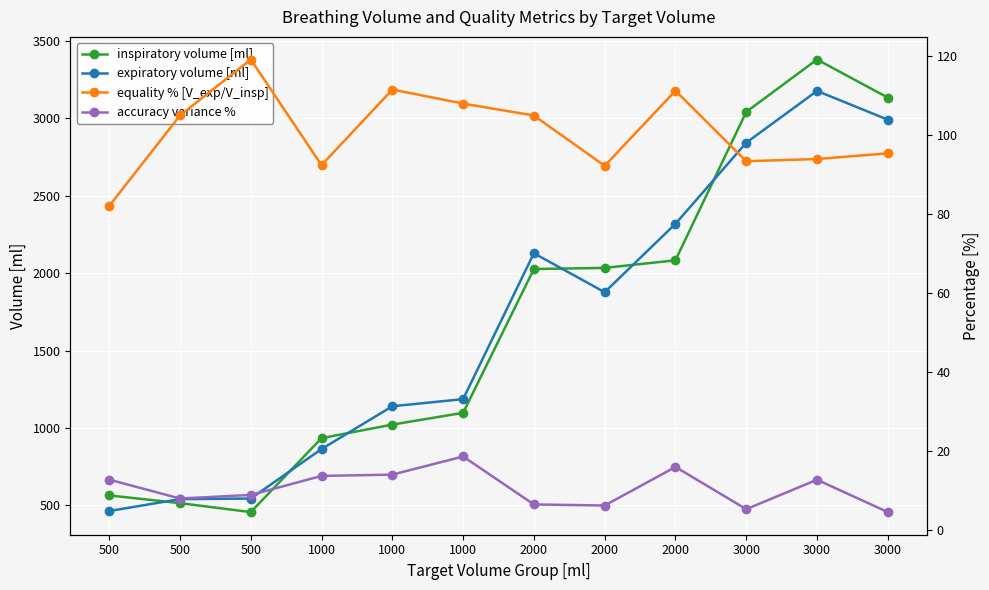

What is the lowest value of the inspiratory volume [ml] series?

455.8